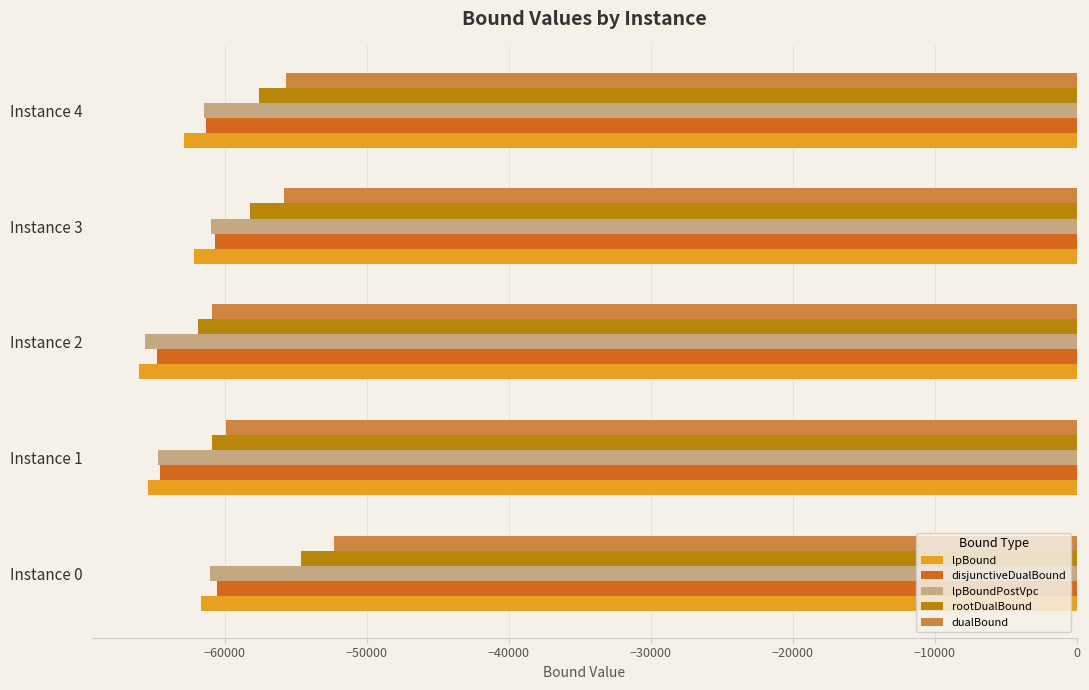

What is the average value of the disjunctiveDualBound series?

-62369.3